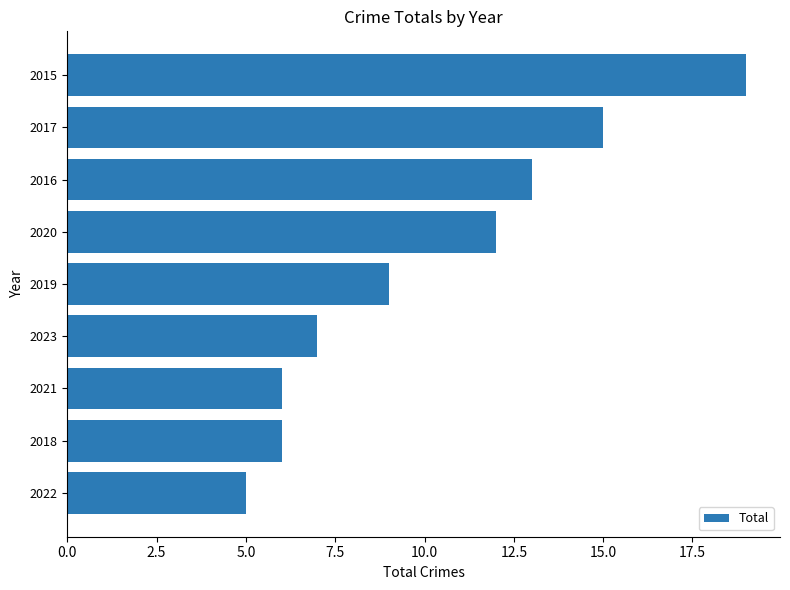

Approximately how many times larger is the value at 2015 compared to 2019?

2.1